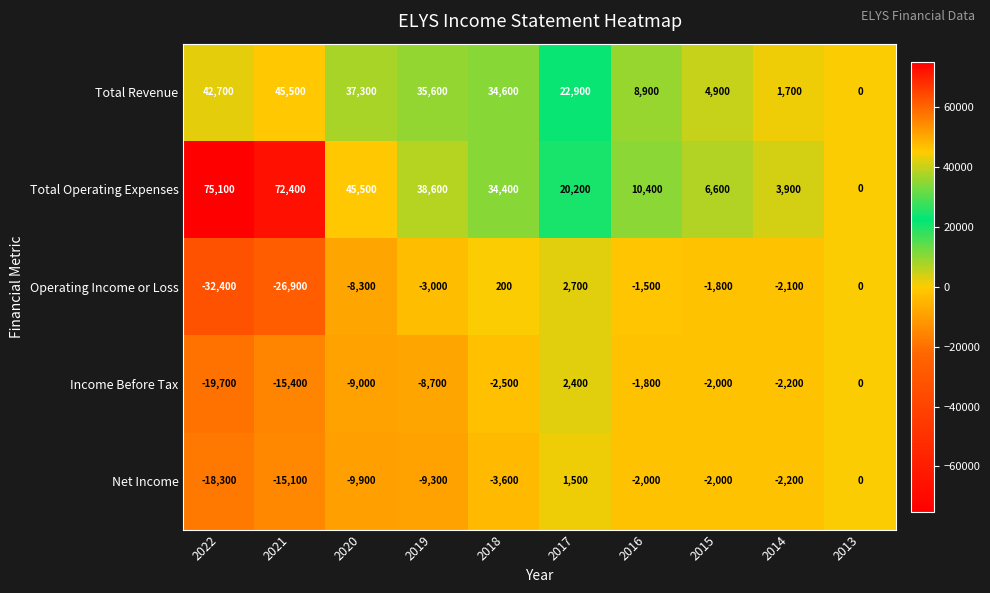

At which category is the sum across all series the highest?

2018